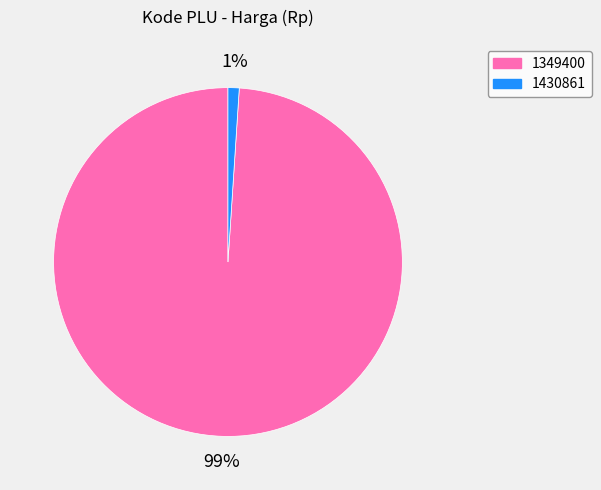

To the nearest percent, what percentage of the pie is 1349400?

99%